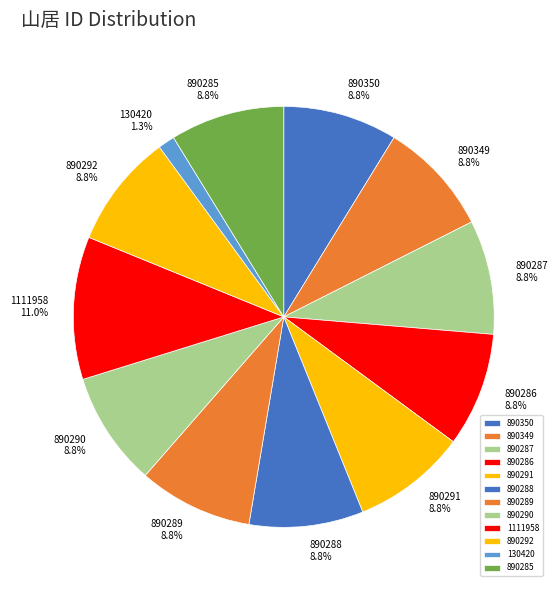

To the nearest percent, what is the average slice percentage?

8%